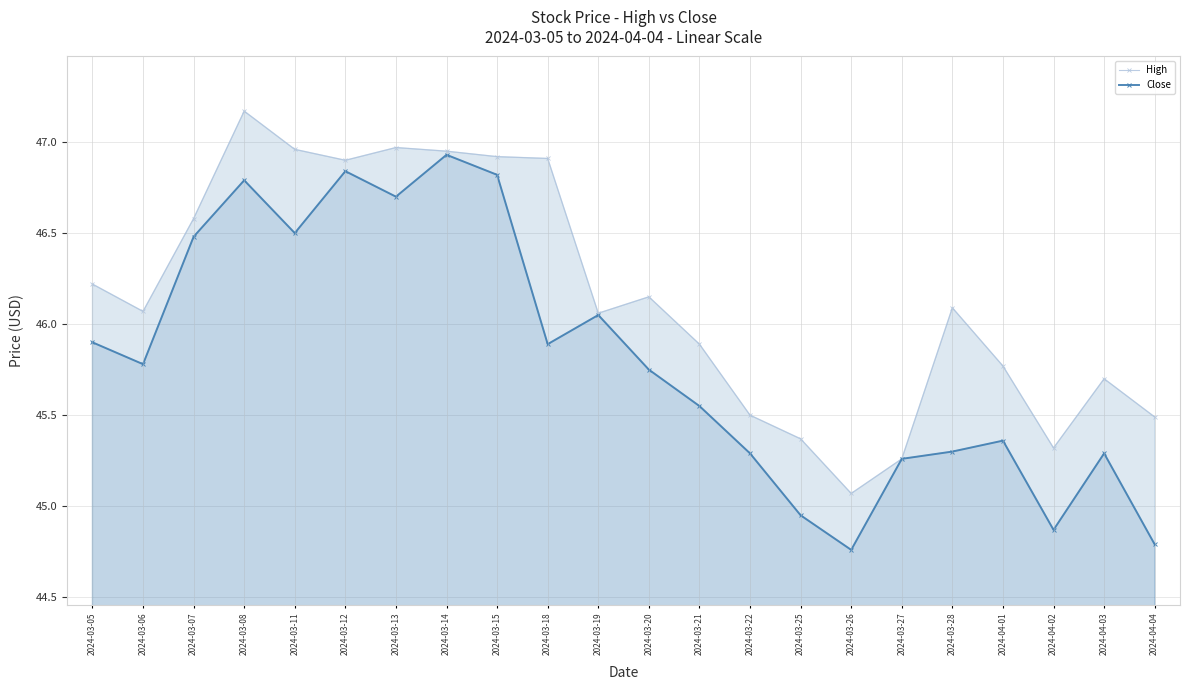

What is the greatest value displayed?

47.2